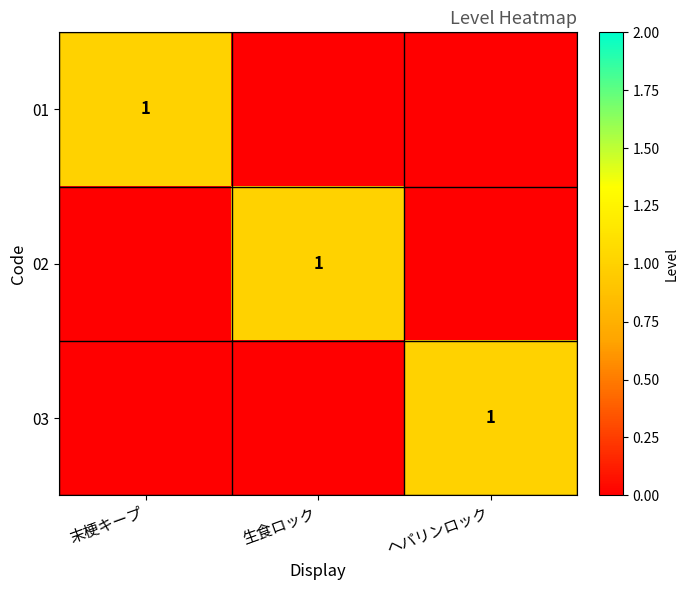

What is the difference between the maximum and minimum values in the 01 series?

1